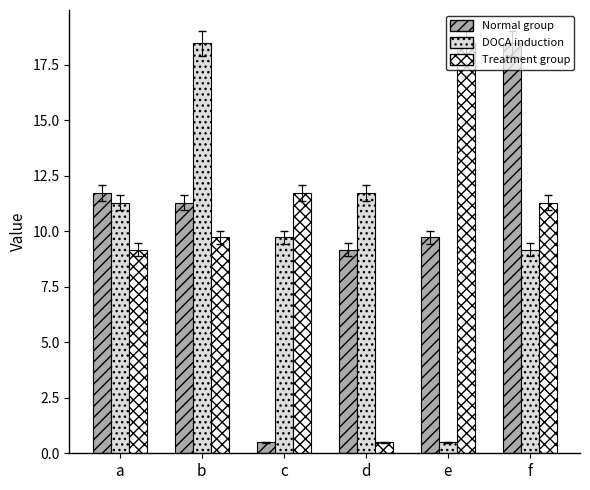

What is the sum of all Treatment group values?

60.9